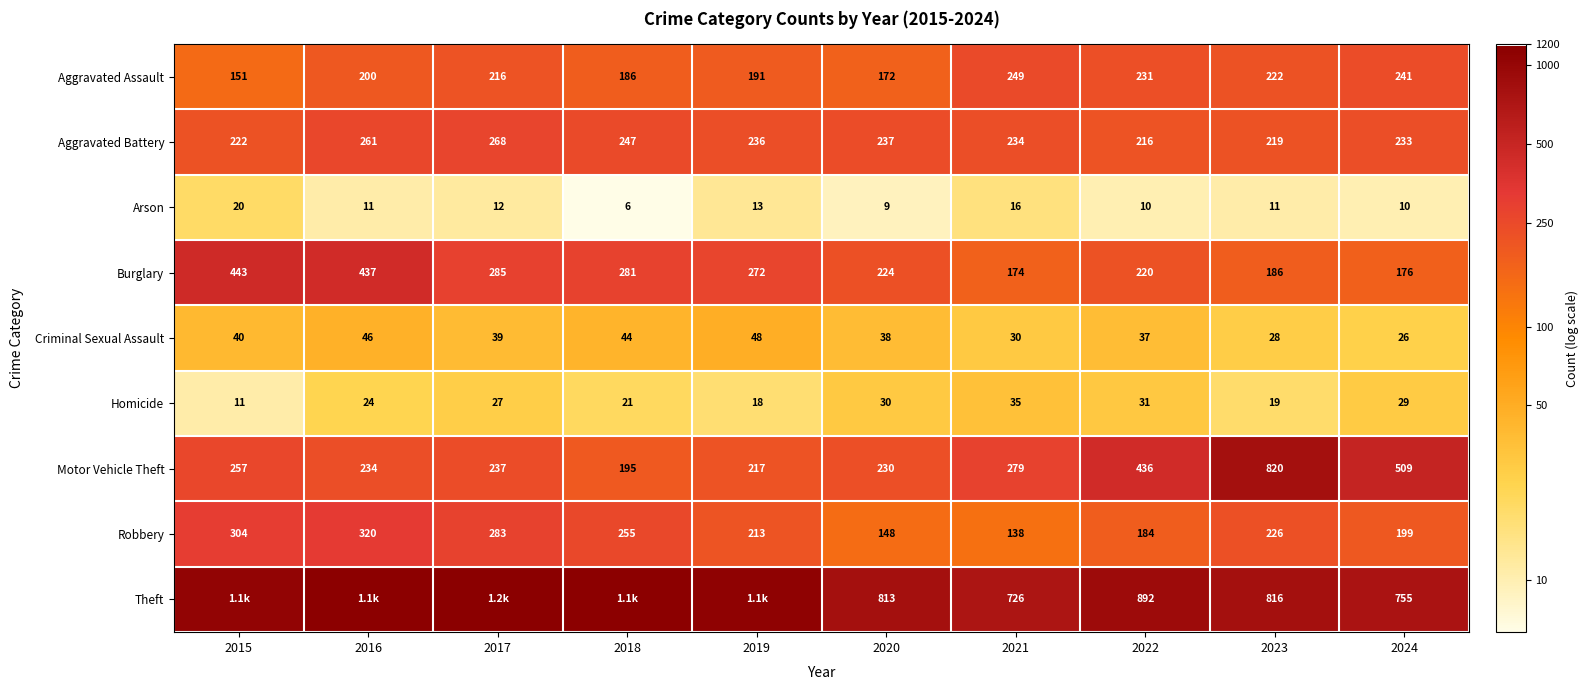

The Motor Vehicle Theft series shows 2.4 at 2018. True or false?

False